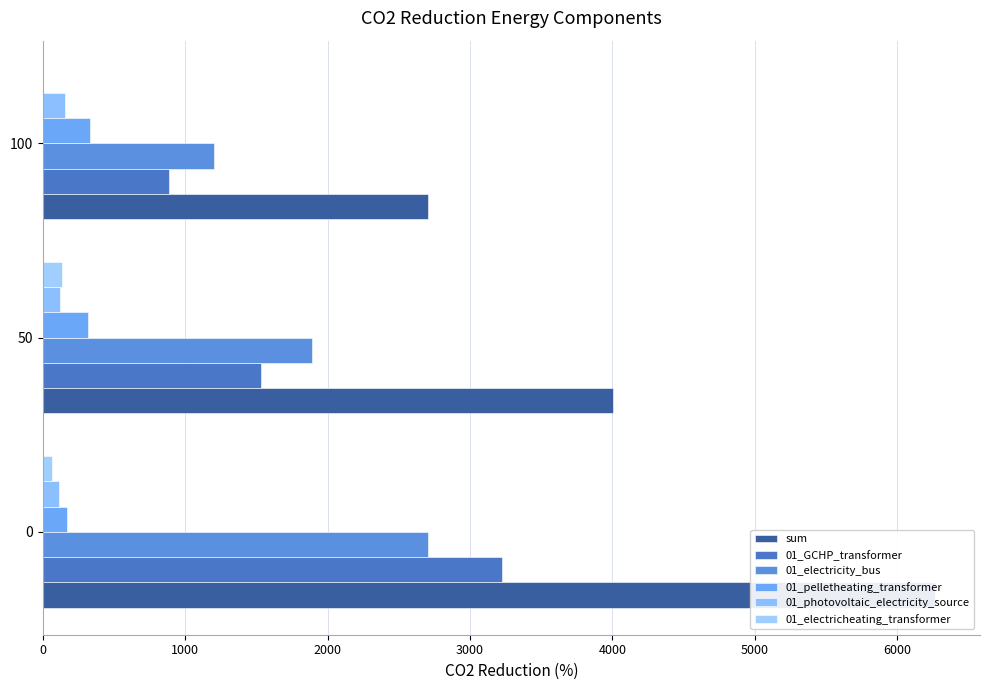

What is the value of the 01_photovoltaic_electricity_source bar at the 2nd from the left?

117.1